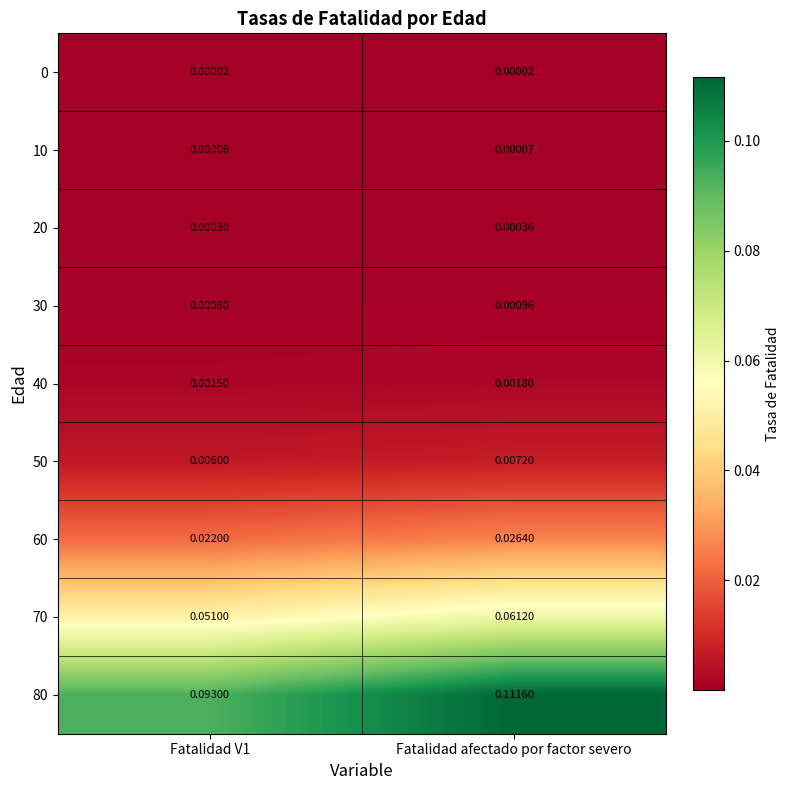

Is the value of 70 at Fatalidad V1 greater than the value of 50 at Fatalidad V1?

Yes